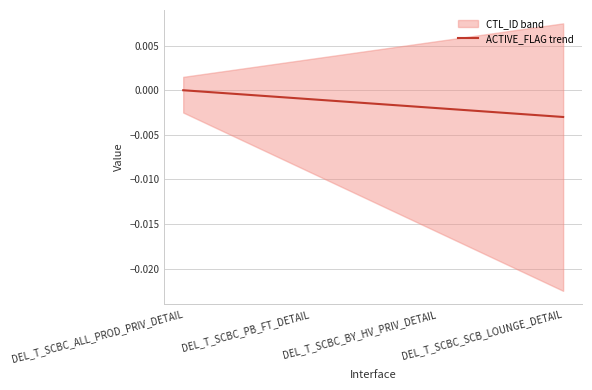

At which label does ACTIVE_FLAG trend reach its minimum?

DEL_T_SCBC_SCB_LOUNGE_DETAIL